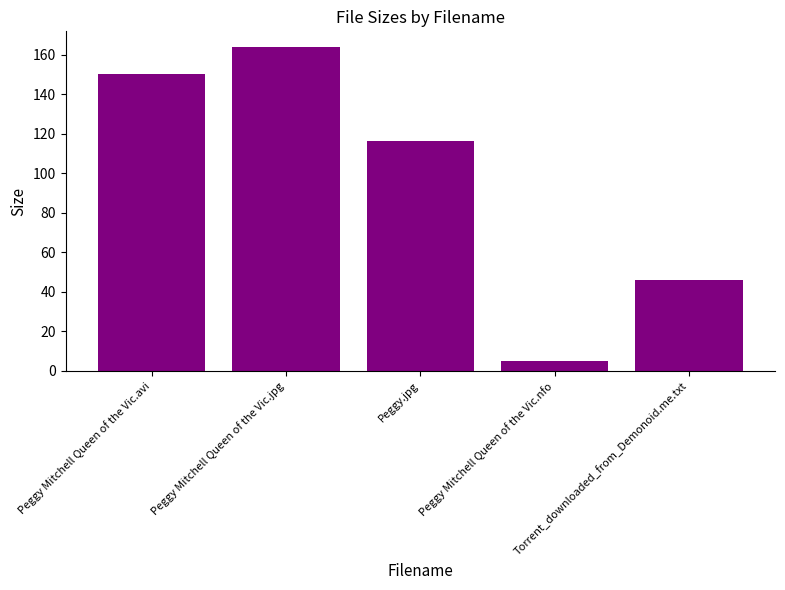

True or false: the data shows 150.0 at Peggy Mitchell Queen of the Vic.avi.

True